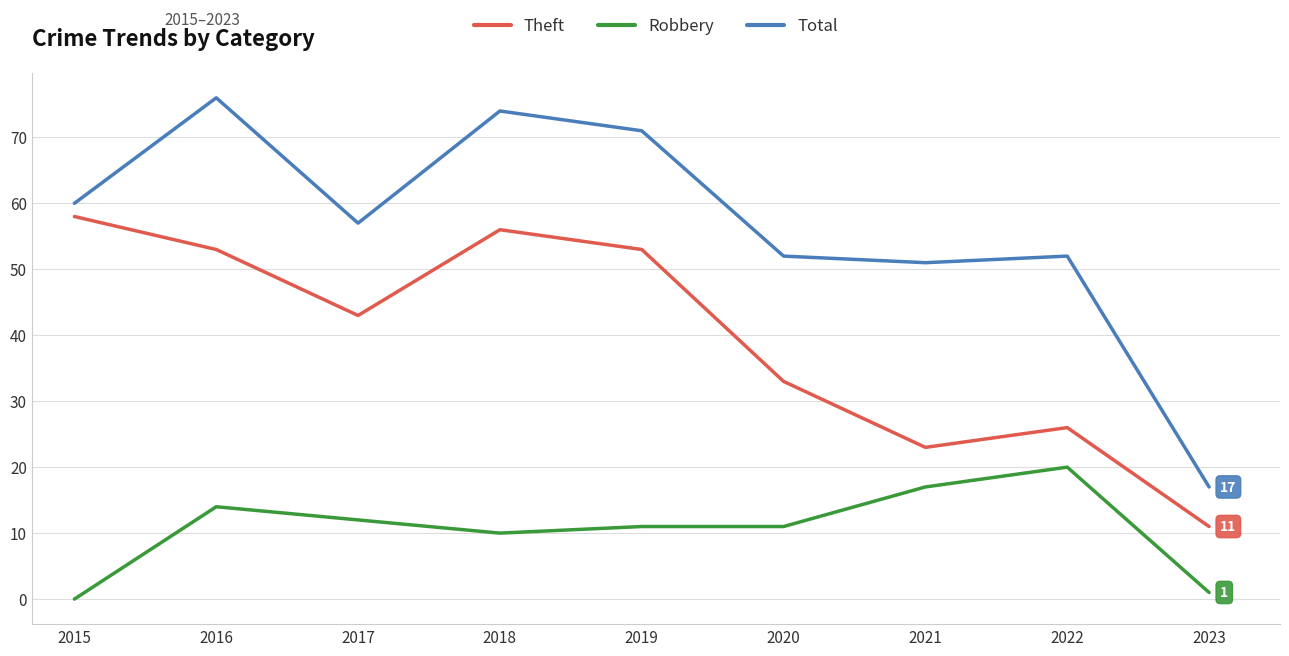

Which series has the largest total across all categories?

Total